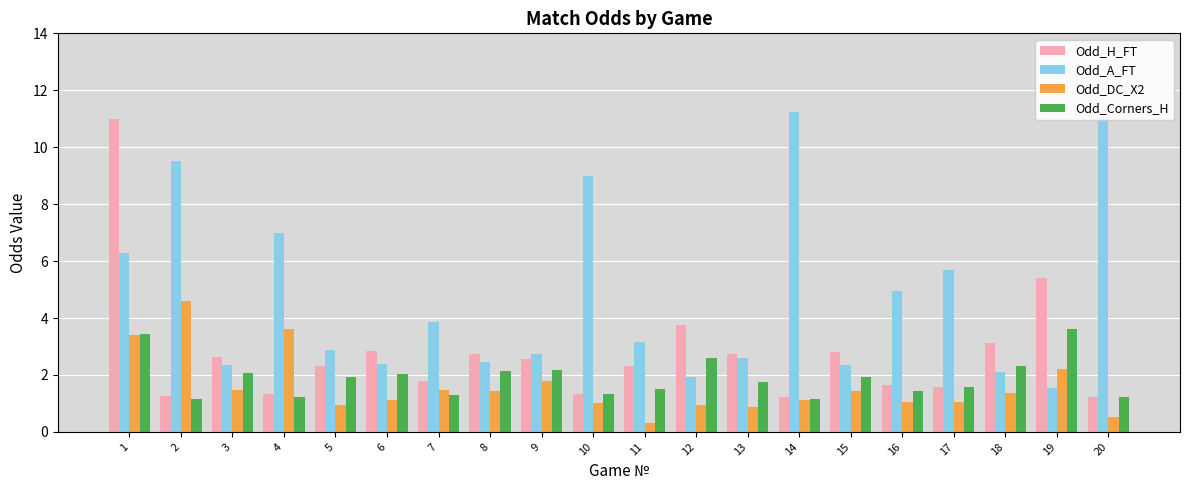

What is the spread (max minus min) of values at 15?

1.4